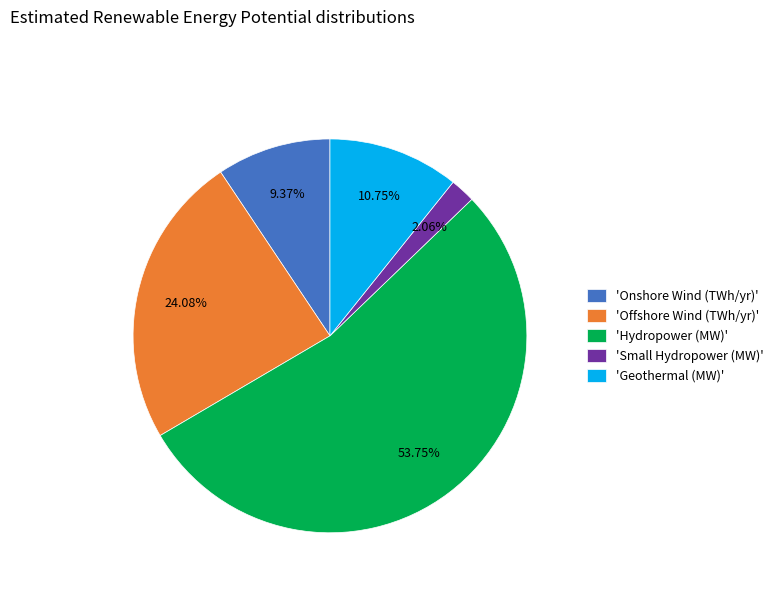

Do 'Onshore Wind (TWh/yr)' and 'Geothermal (MW)' together represent more than half of the pie?

No